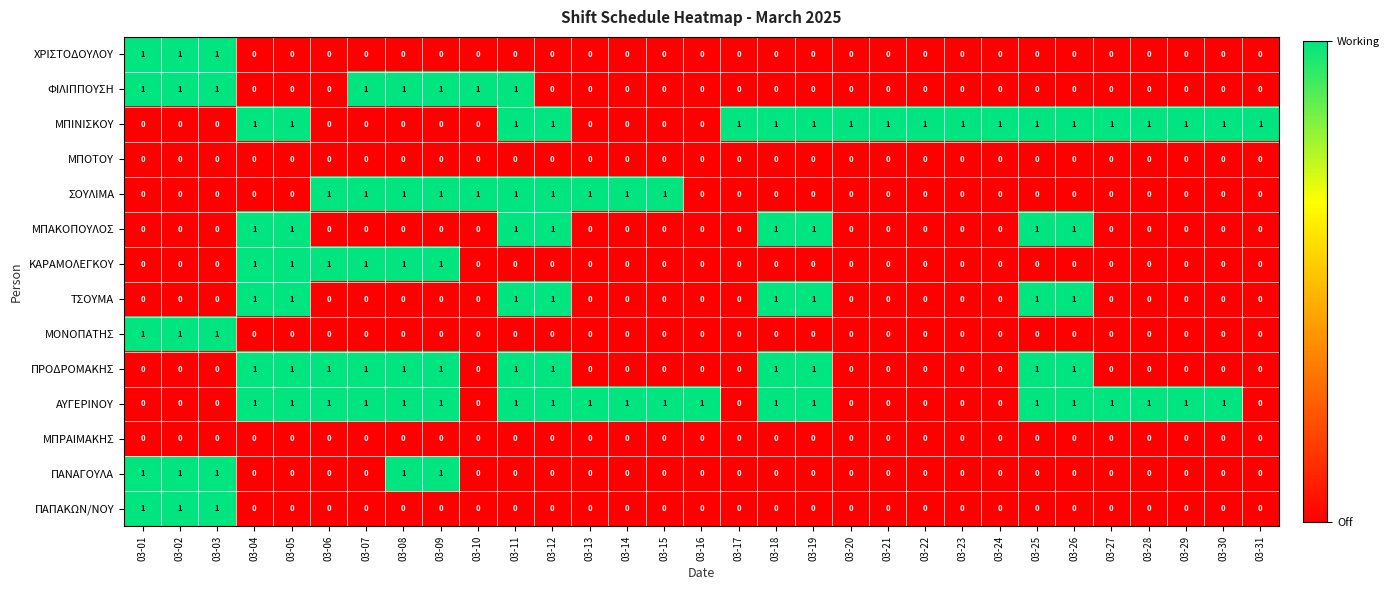

Is it true that ΜΠΡΑΙΜΑΚΗΣ equals 0 at 03-08?

True